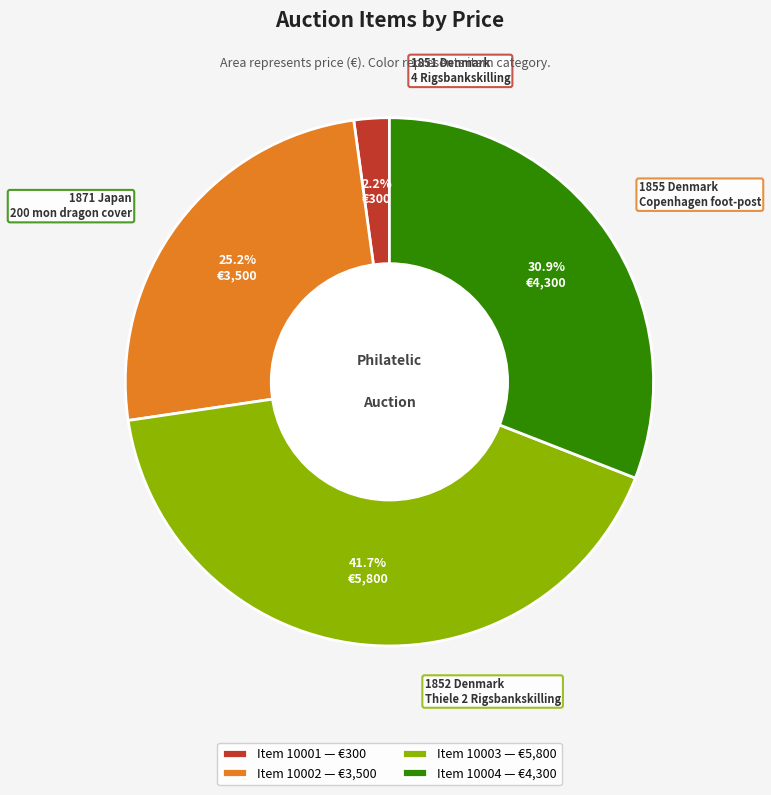

Is there a majority slice in this chart?

No